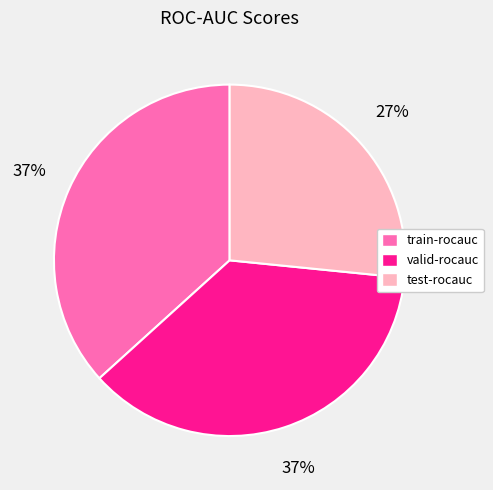

Which slice is the smallest?

test-rocauc